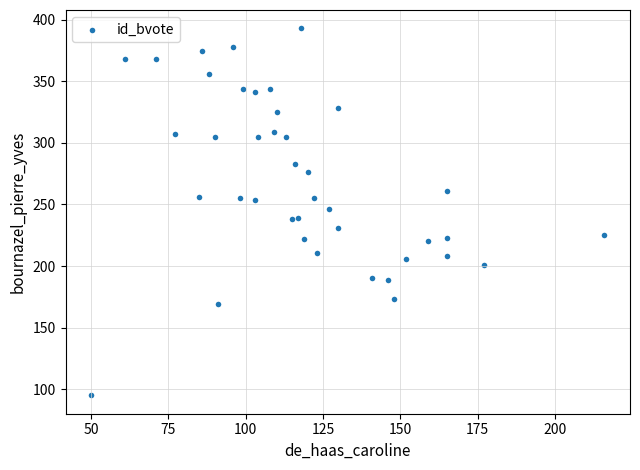

What is the range of Y values (max minus min)?

298